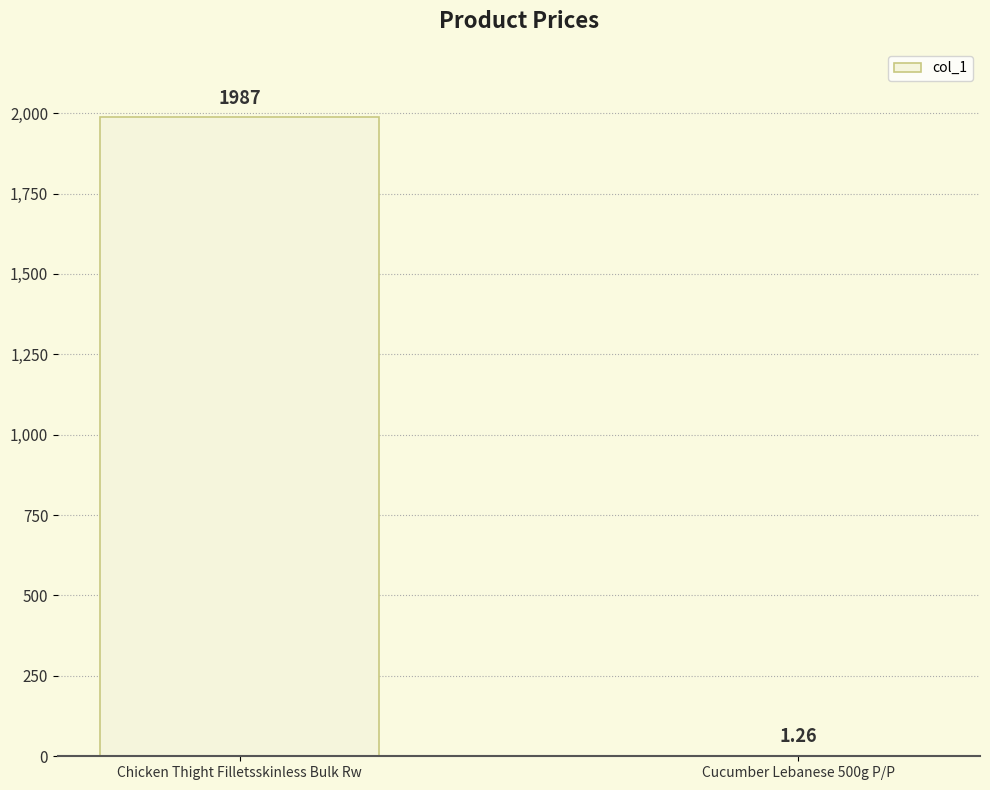

Are the bars horizontal?

No